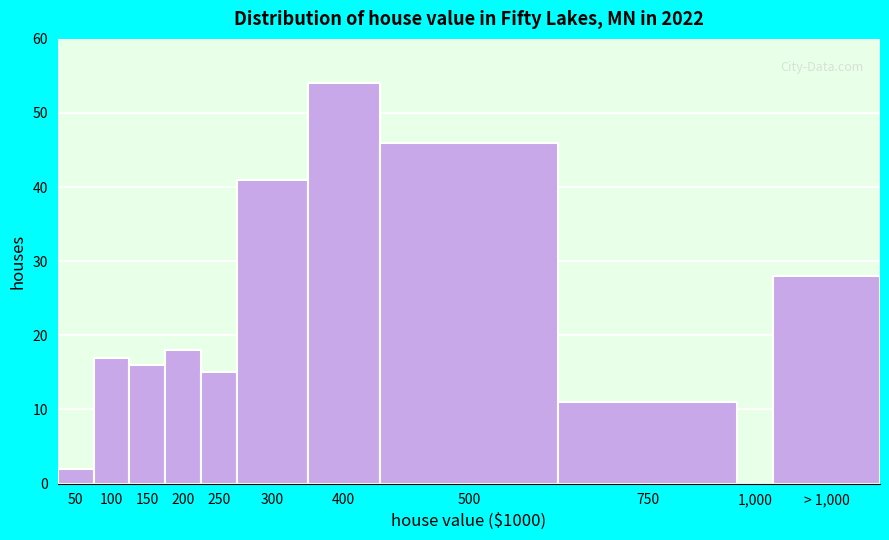

Reading left to right, extract all data points from this chart.

50=2	100=17	150=16	200=18	250=15	300=41	400=54	500=46	750=11	1,000=0	> 1,000=28